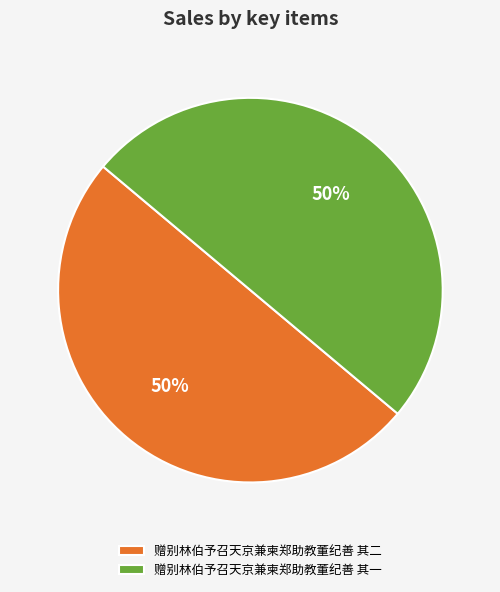

Count the number of slices in the pie.

2